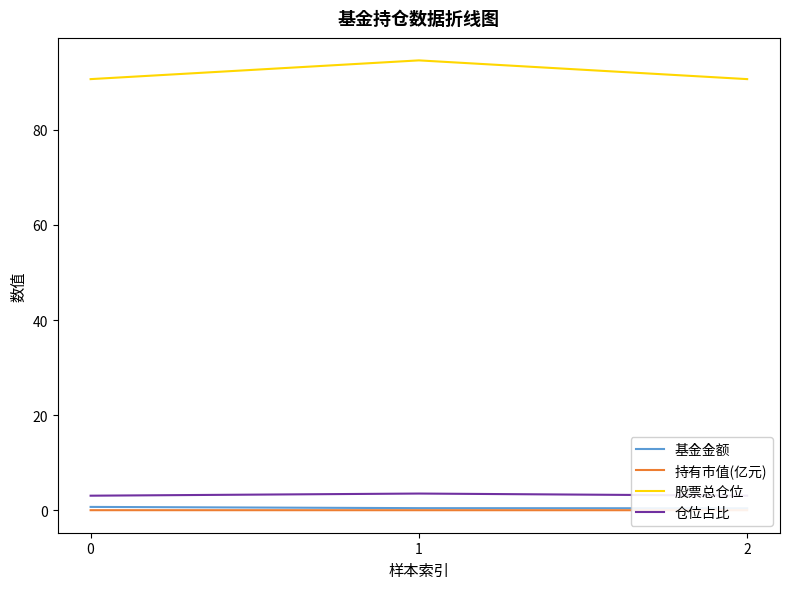

At which label does 仓位占比 reach its peak?

1